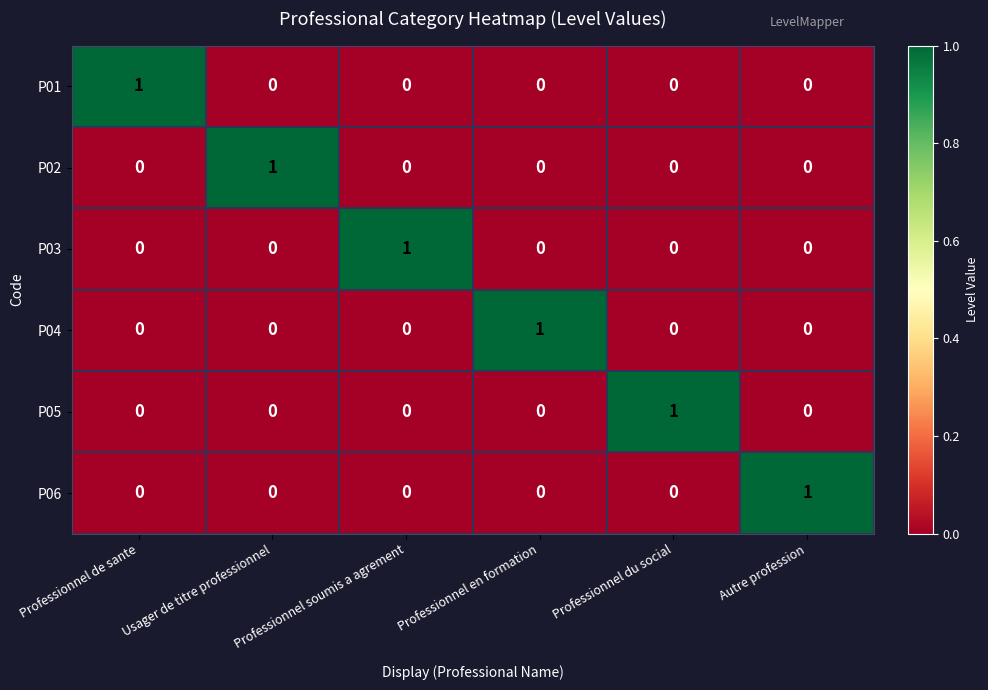

The P03 series shows 0 at Professionnel en formation. True or false?

True